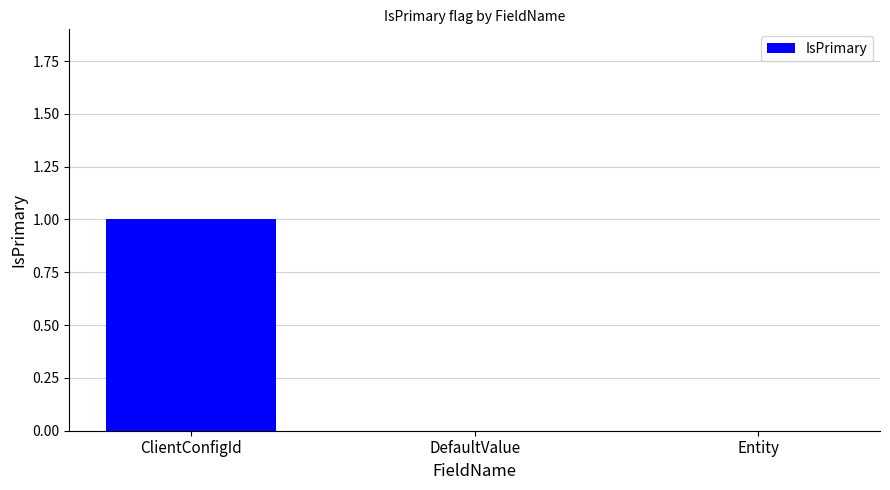

Reading left to right, transcribe all the data shown in this chart.

1	0	0